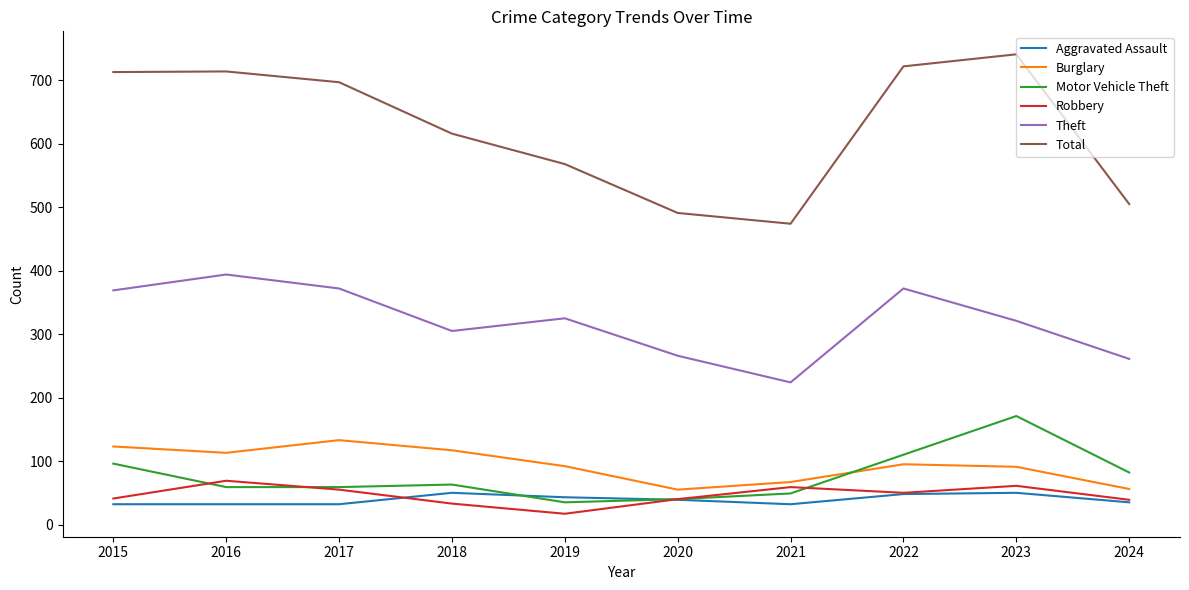

How many distinct data groups are displayed?

6